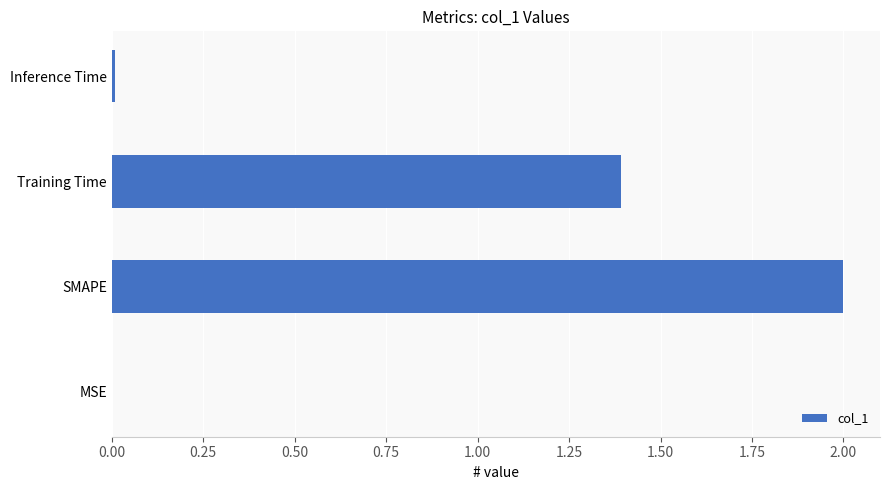

Is it true that the value at SMAPE is 2.0?

True